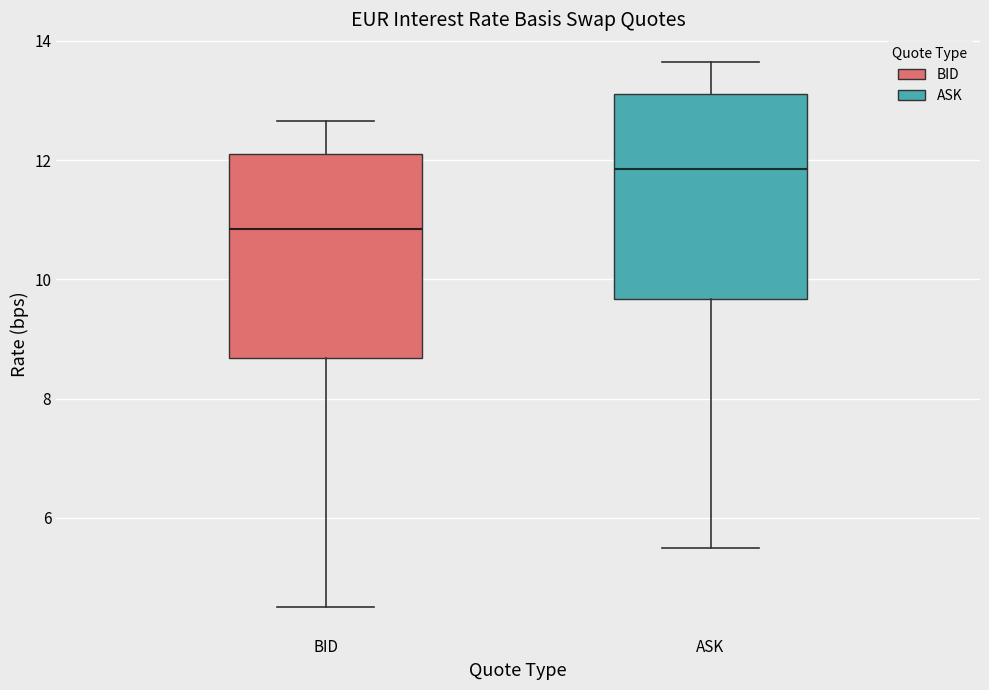

Reading left to right, read every box against the y-axis: the position of its median line, the range the box covers, and the ends of its whiskers. The values are not printed on the chart, so give them approximately, as read against the axis.

BID: median 10.8, box 8.6 to 12.2, whiskers 4.6 to 12.6
ASK: median 11.8, box 9.6 to 13.2, whiskers 5.6 to 13.6